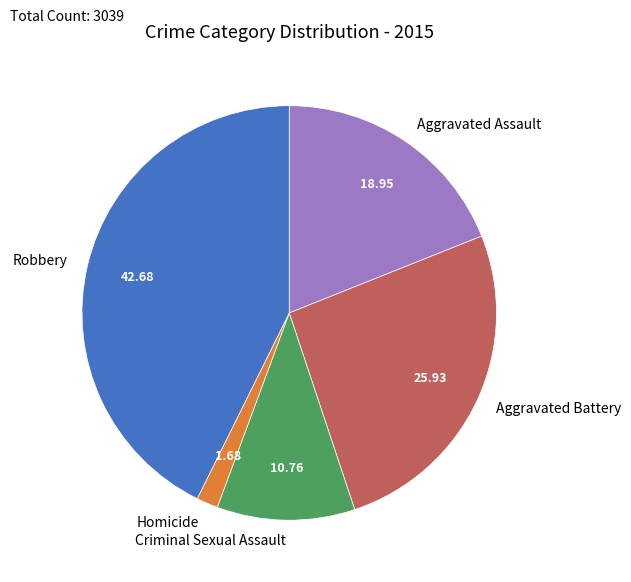

Rank the categories by value from highest to lowest.

Robbery, Aggravated Battery, Aggravated Assault, Criminal Sexual Assault, Homicide